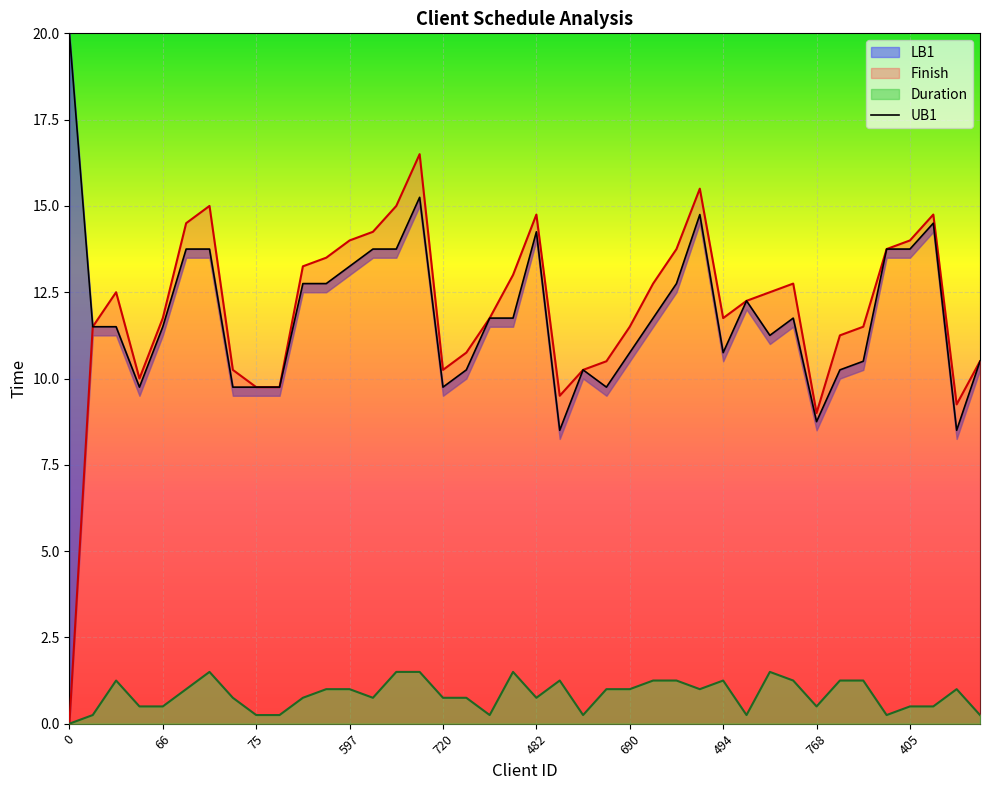

How many categories are shown in the chart?

40